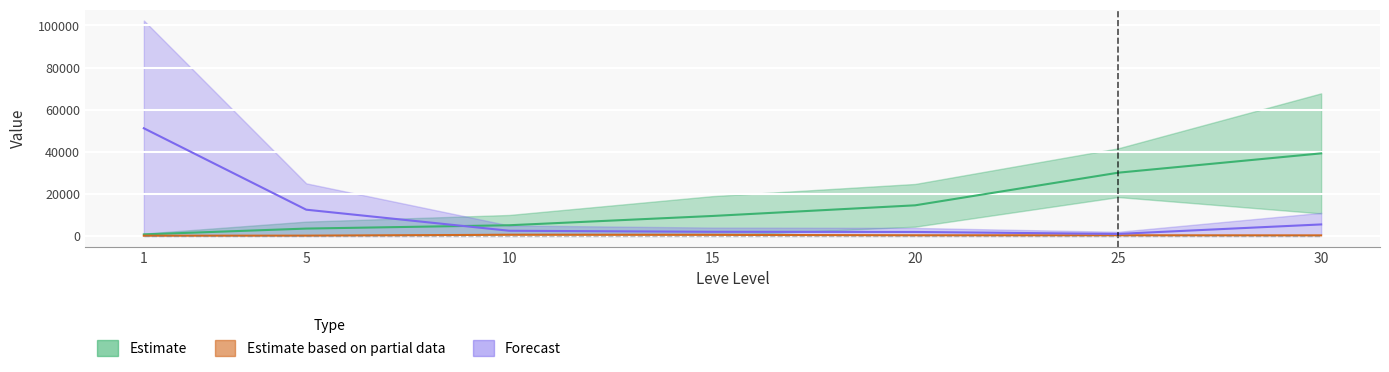

What is the value of the Leve EXP upper point at the 6th from the left?

30060.0